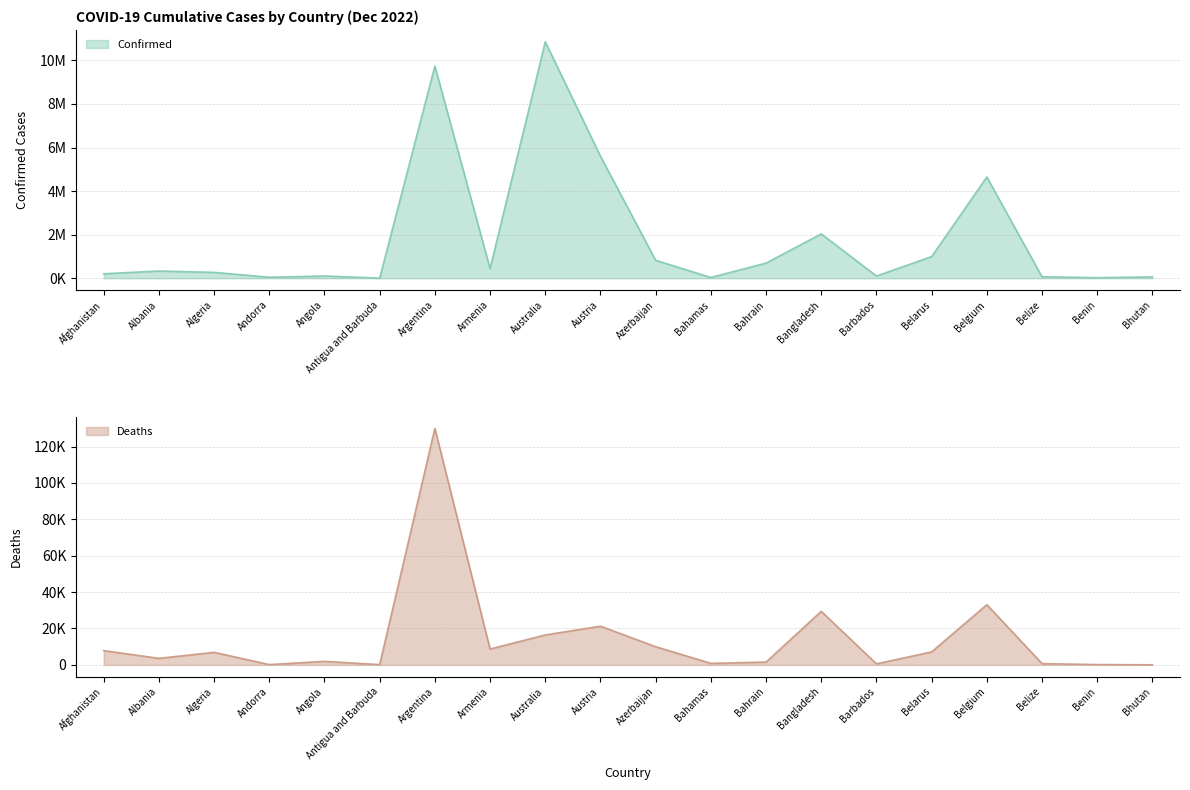

The Deaths series shows 7839 at Afghanistan. True or false?

True